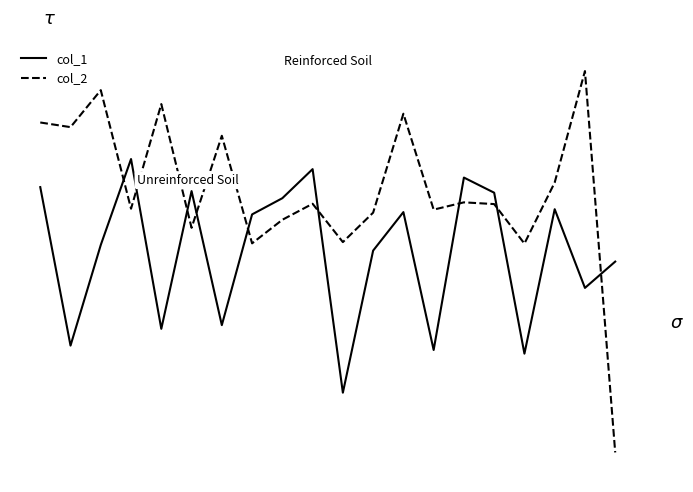

Which series has the largest range (max minus min)?

col_2